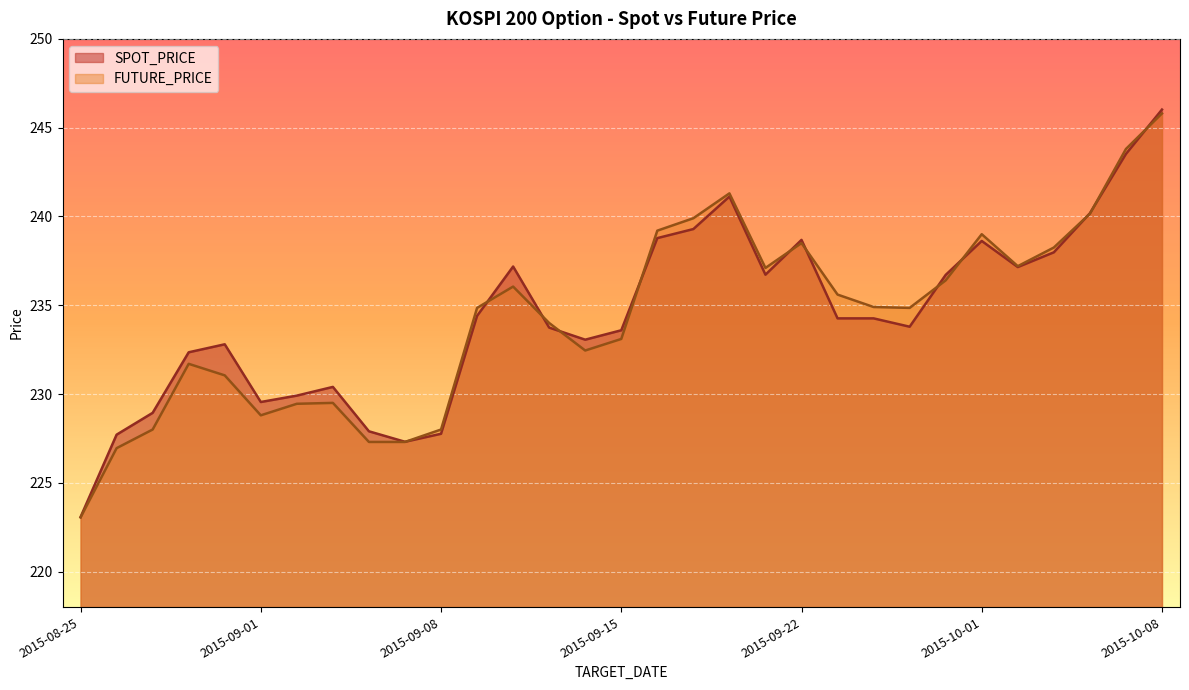

At which category does SPOT_PRICE reach its first local valley?

2015-09-01